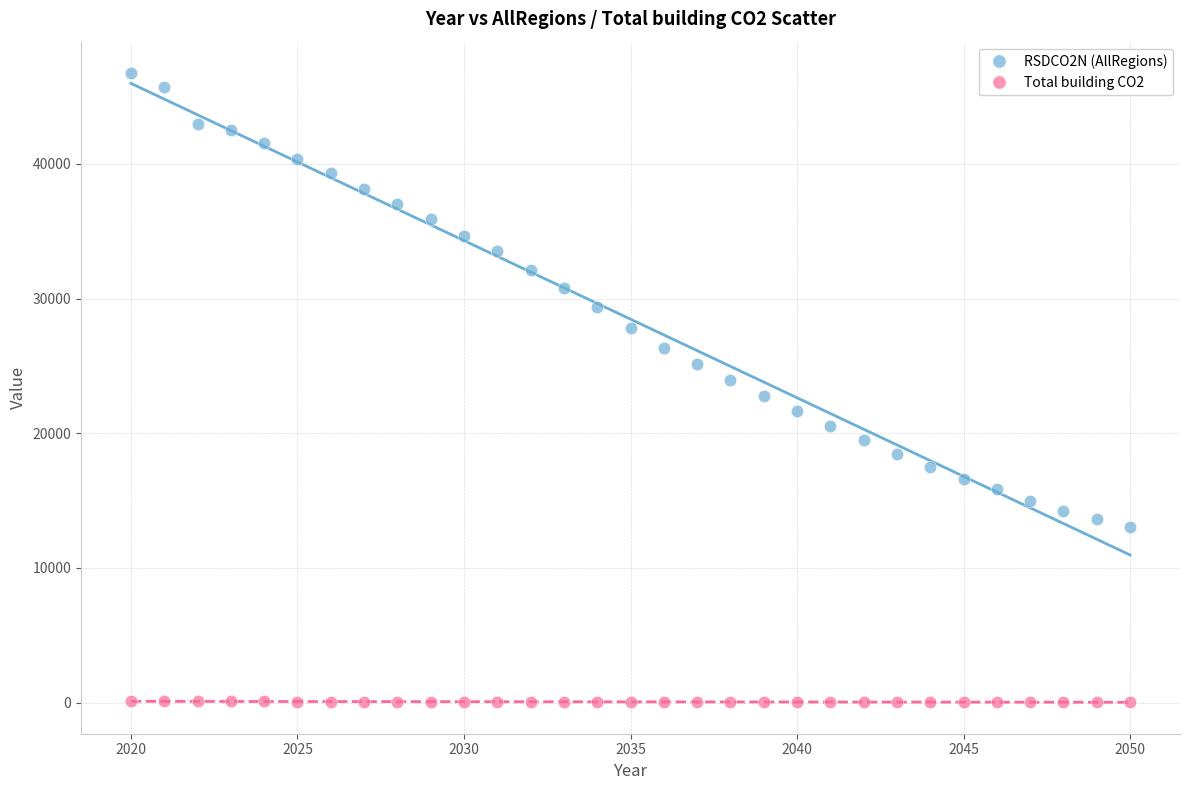

Across all data points, what is the range of X values (max minus min)?

30.0